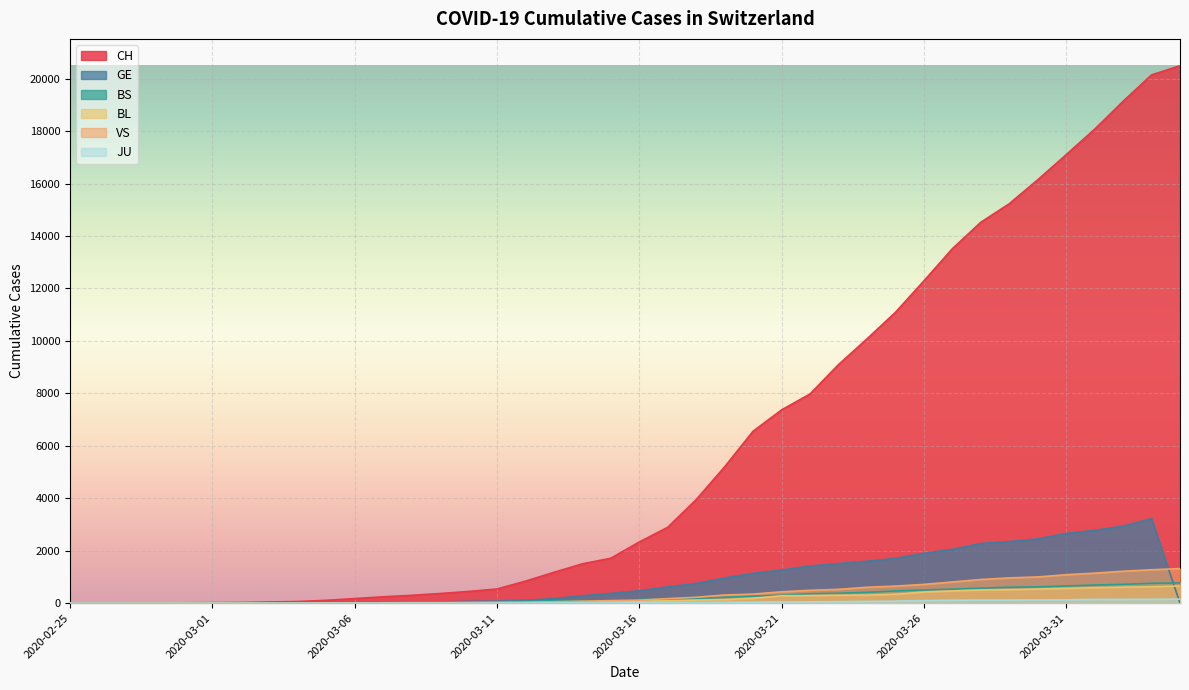

True or false: VS has a value of 98 at 2020-03-15.

True